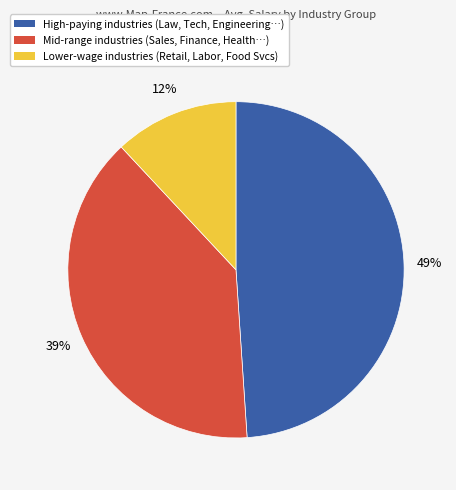

To the nearest percent, what portion does Lower-wage industries (Retail, Labor, Food Svcs) represent?

12%